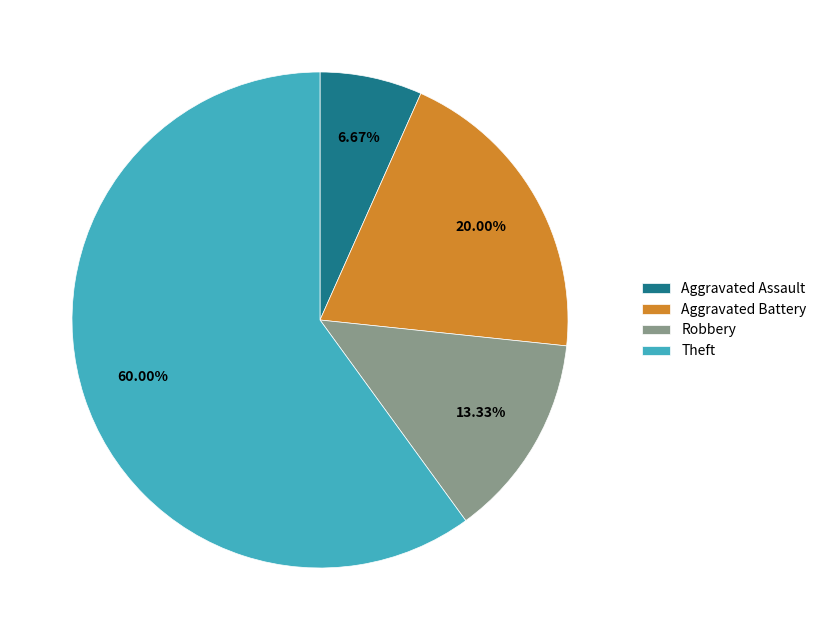

The Aggravated Assault slice represents 1% of the pie. True or false?

False